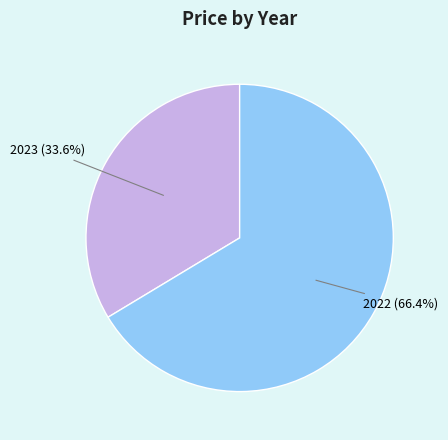

How much of the chart is everything except 2023?

66.4%